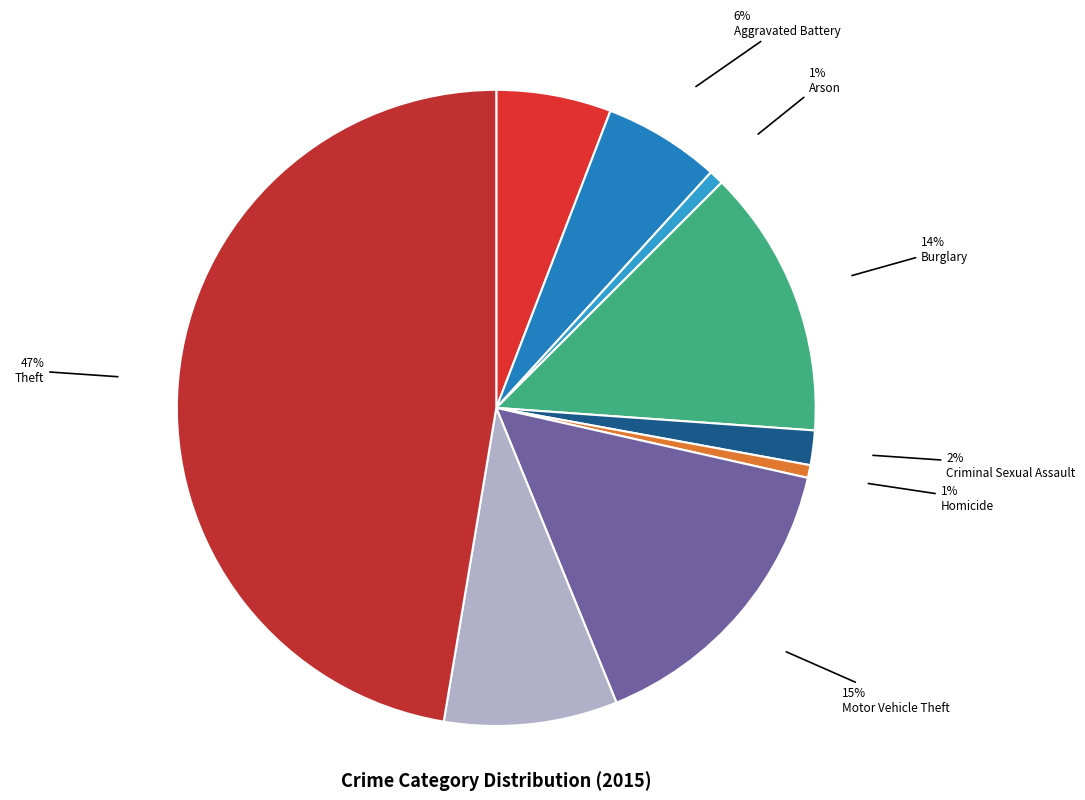

Rank the categories by value from highest to lowest.

Theft, Motor Vehicle Theft, Burglary, Robbery, Aggravated Battery, Aggravated Assault, Criminal Sexual Assault, Arson, Homicide